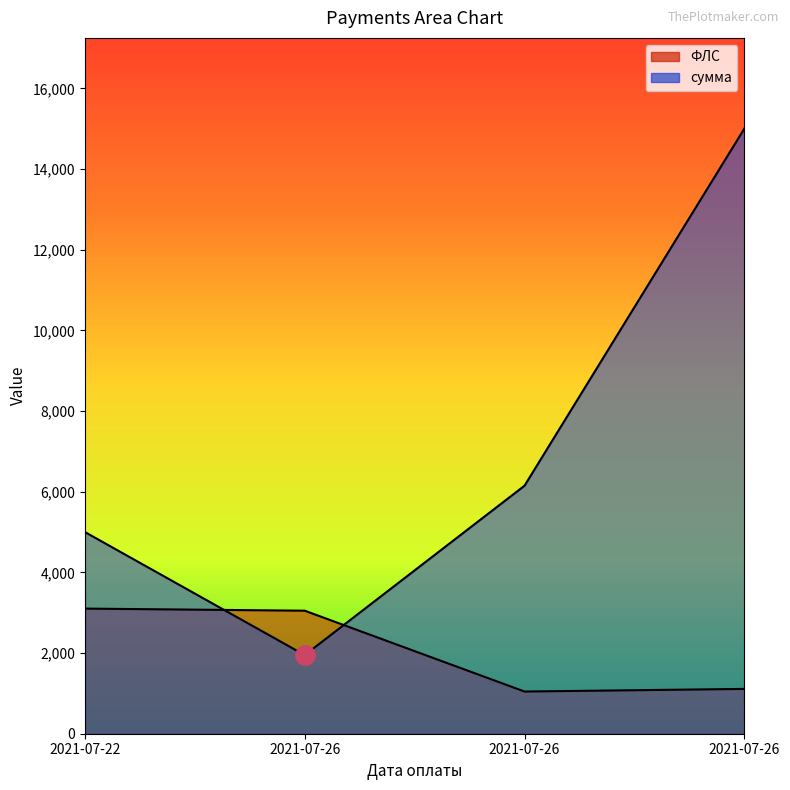

What is the total value across all series at 2021-07-26?

4999.5